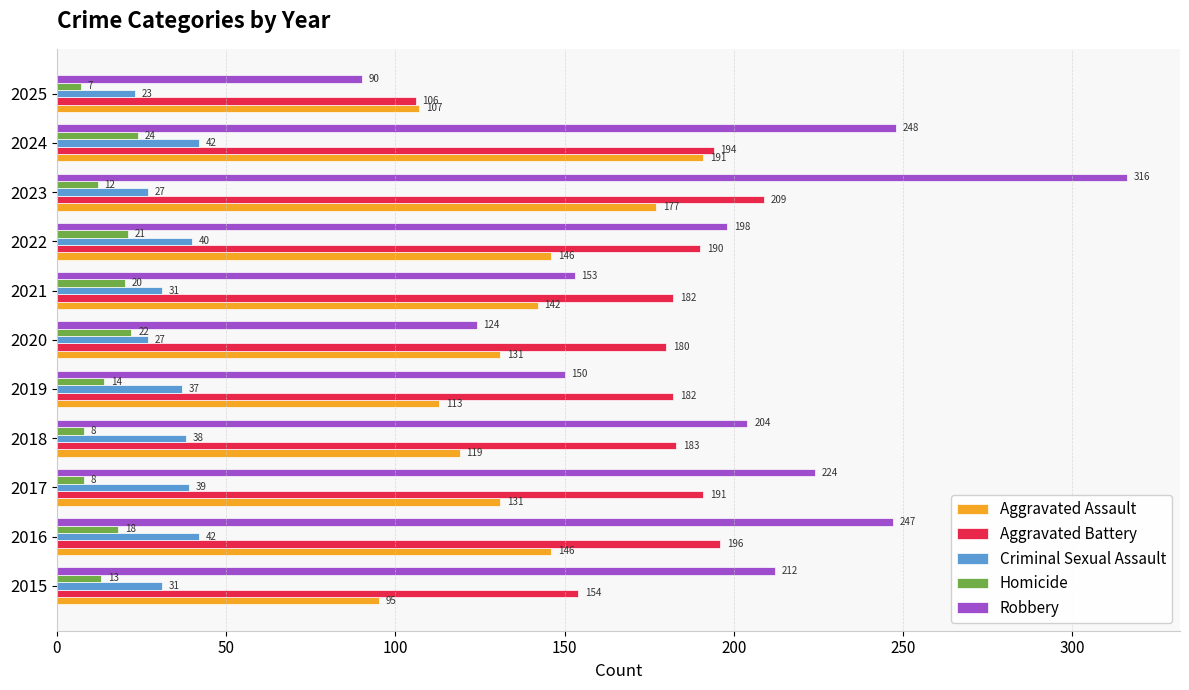

True or false: Robbery has a value of 346 at 2022.

False